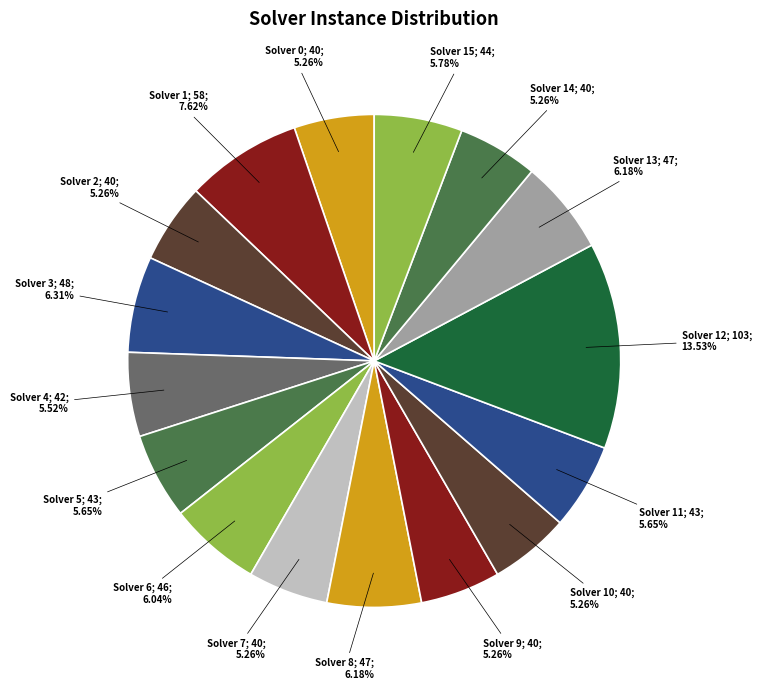

Which has a higher value, Solver 6; 46; 6.04% or Solver 2; 40; 5.26%?

Solver 6; 46; 6.04%